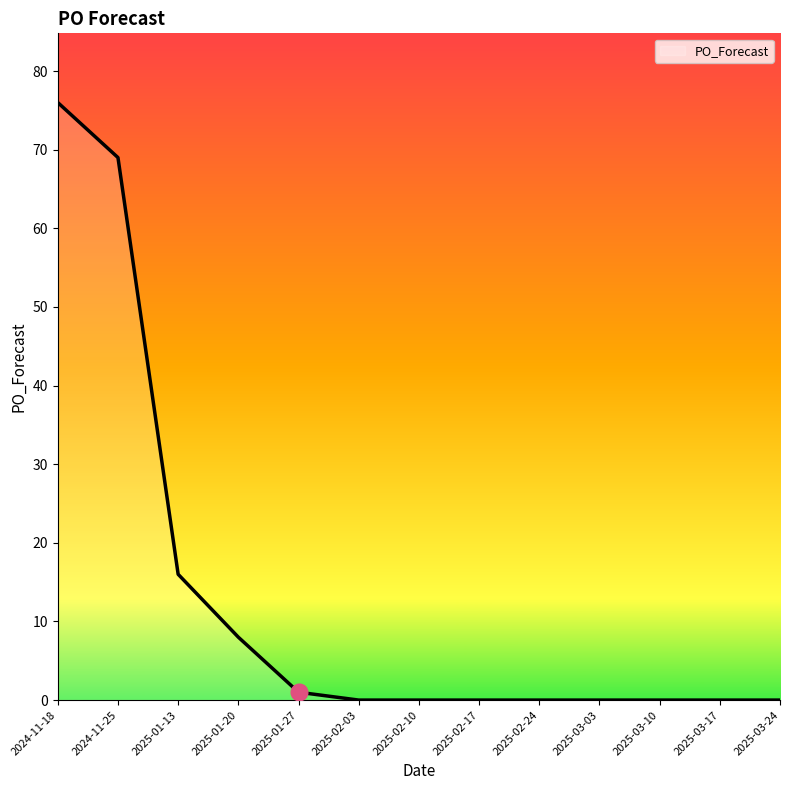

Does the chart display data point markers on the line(s)?

No